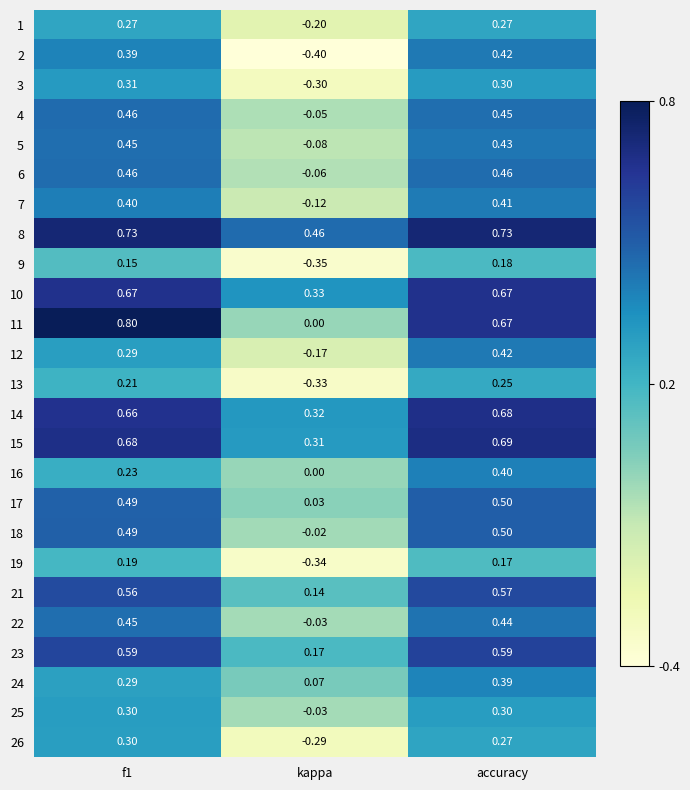

How many categories are shown in the chart?

3